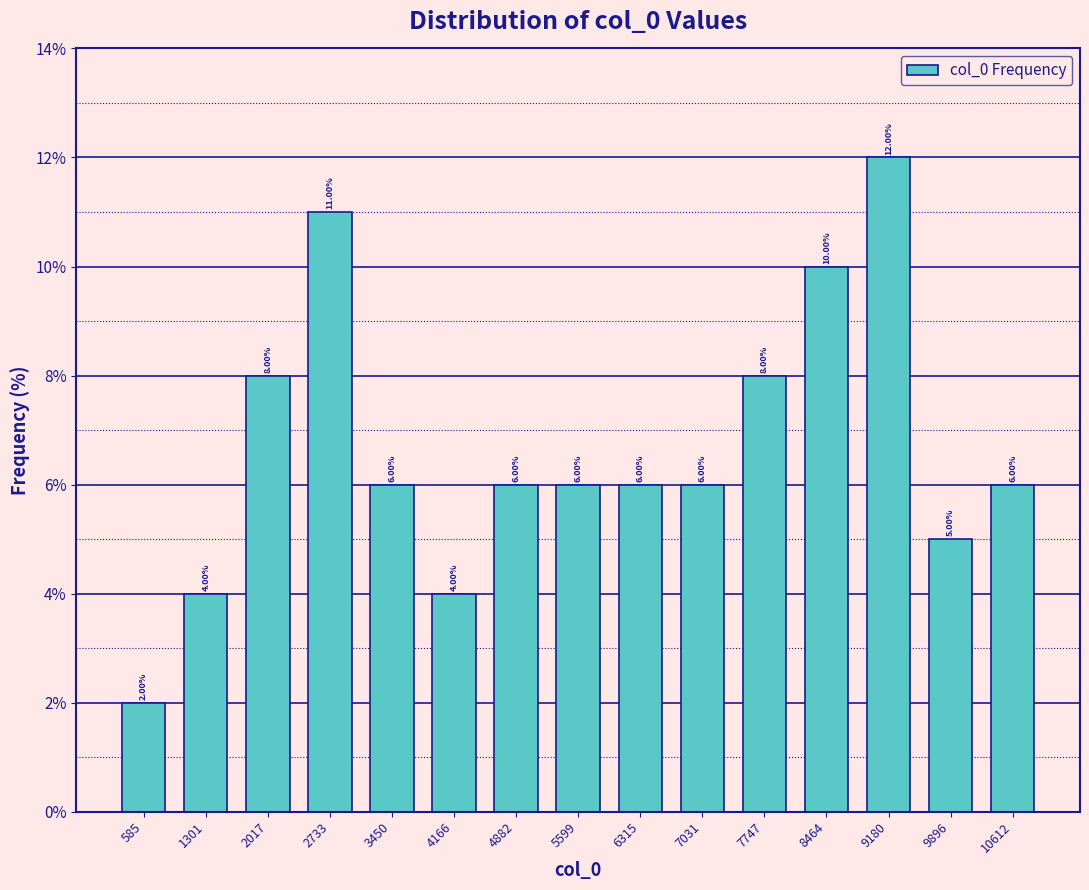

What is the height of the bar covering 6000 to 6700 on the x-axis? The bar edges are not printed on the chart, so give them approximately, as read against the axis.

6.00